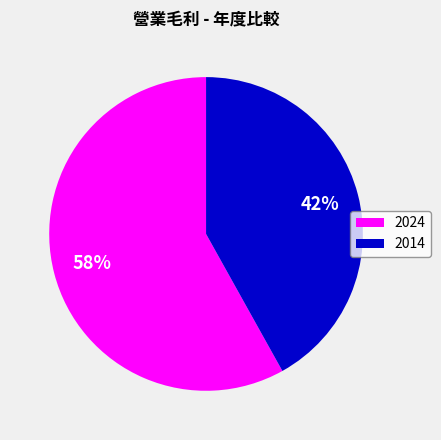

Which category accounts for the majority?

2024